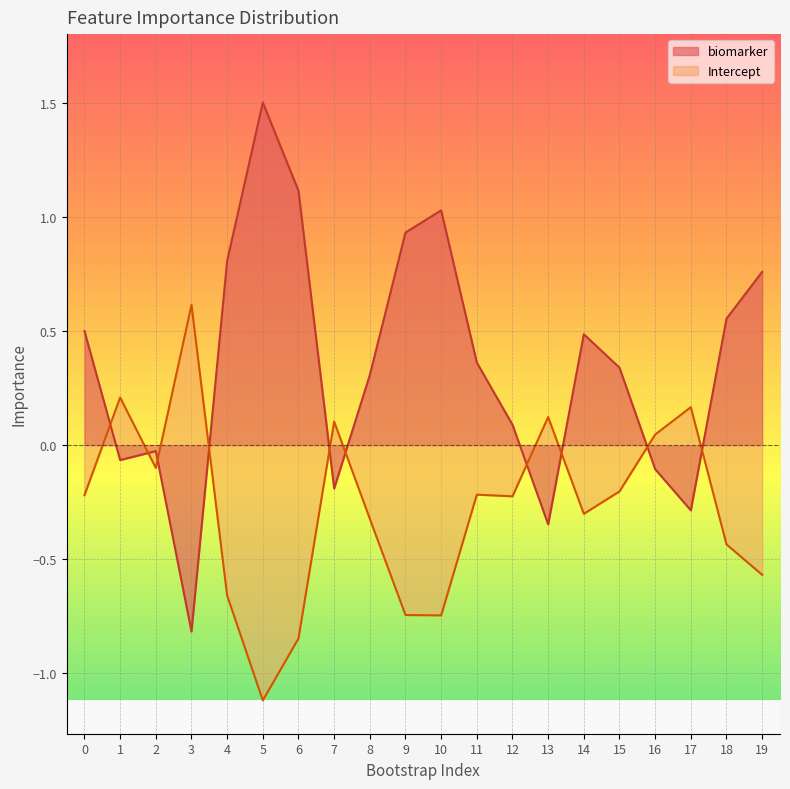

True or false: biomarker has more than 0 points higher than both neighbors.

True